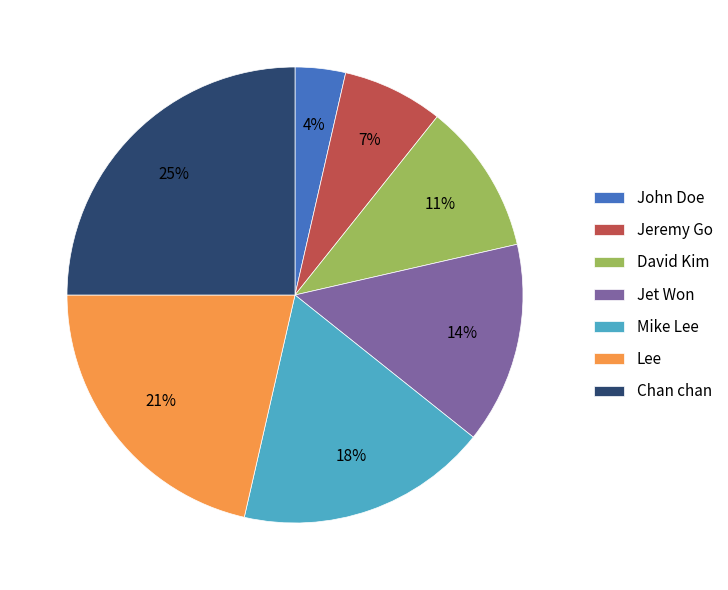

True or false: Mike Lee accounts for 18% of the total.

True